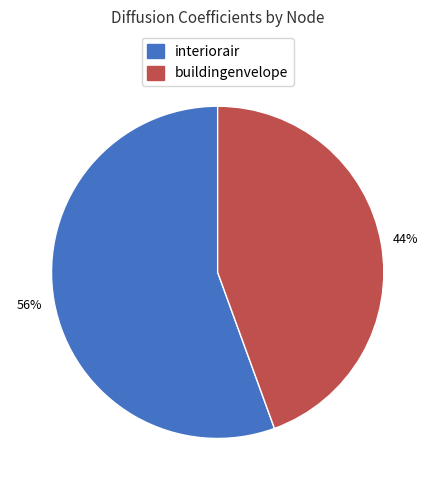

Is the sum of interiorair and buildingenvelope greater than half?

Yes